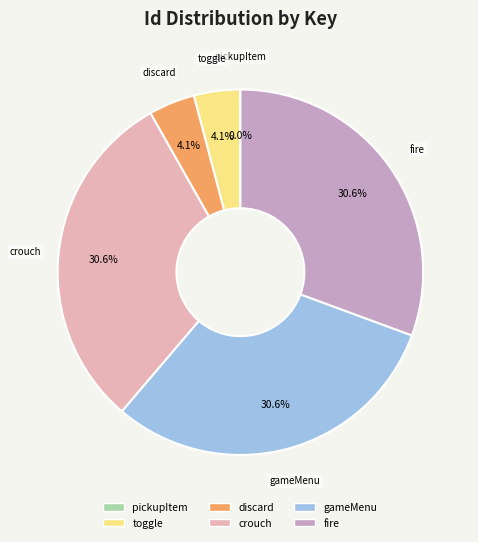

Between crouch and toggle, which is larger?

crouch